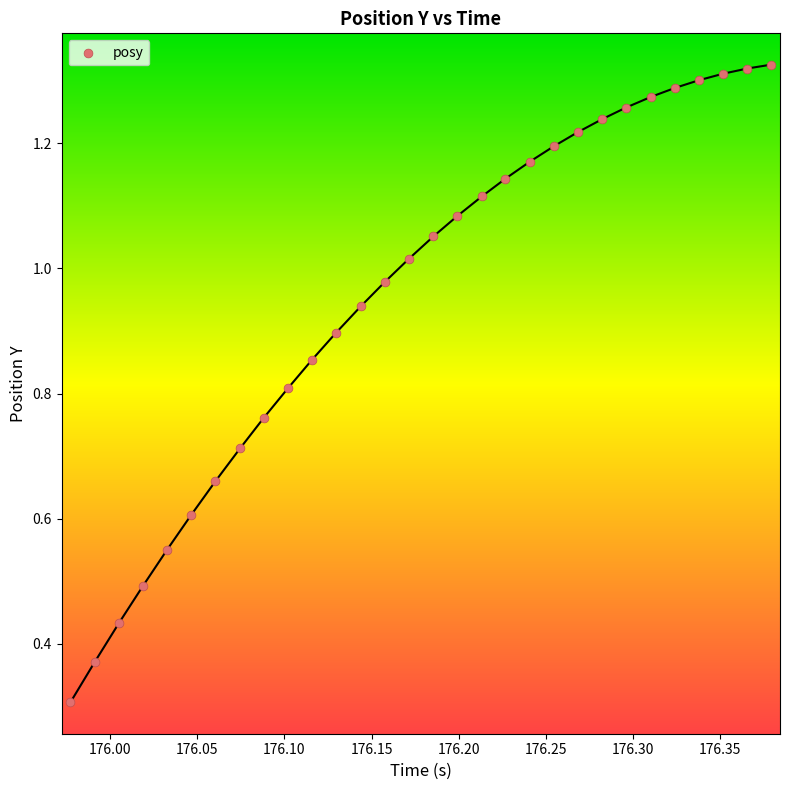

What Y value in the scatter plot is closest to 0?

0.3